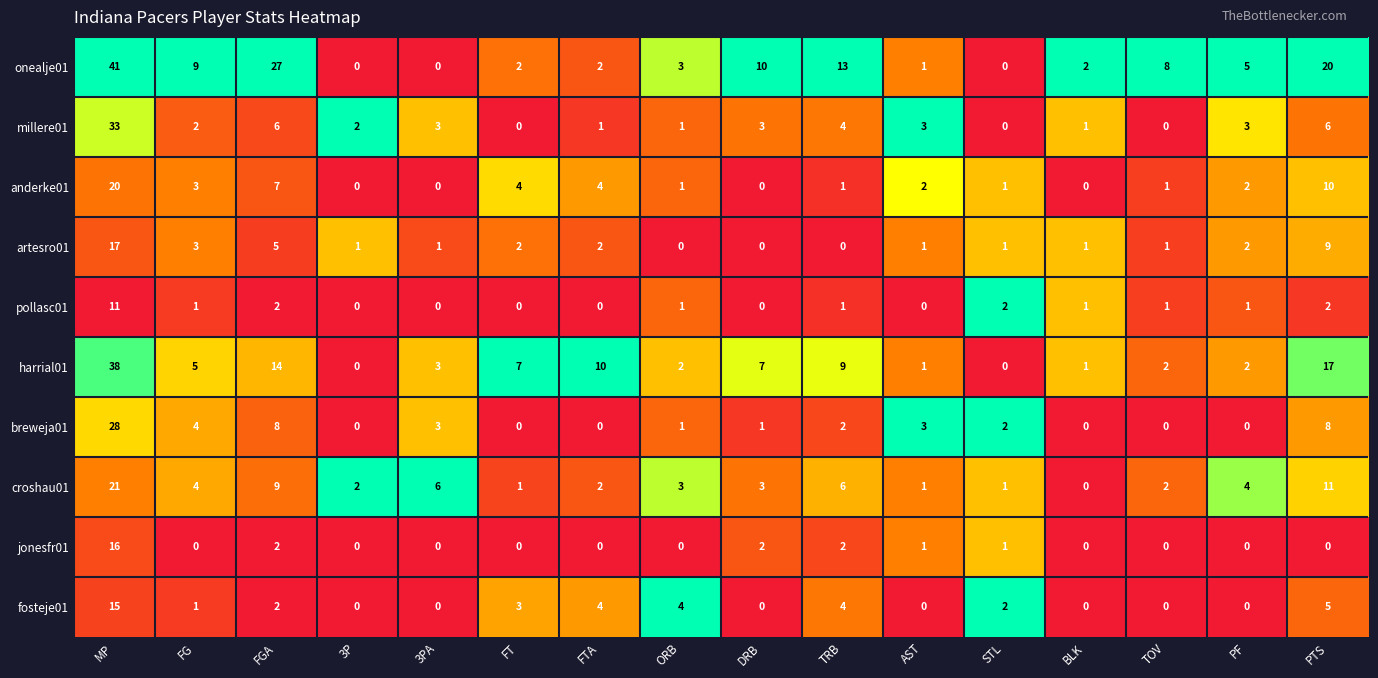

At which category is the sum across all series the highest?

MP